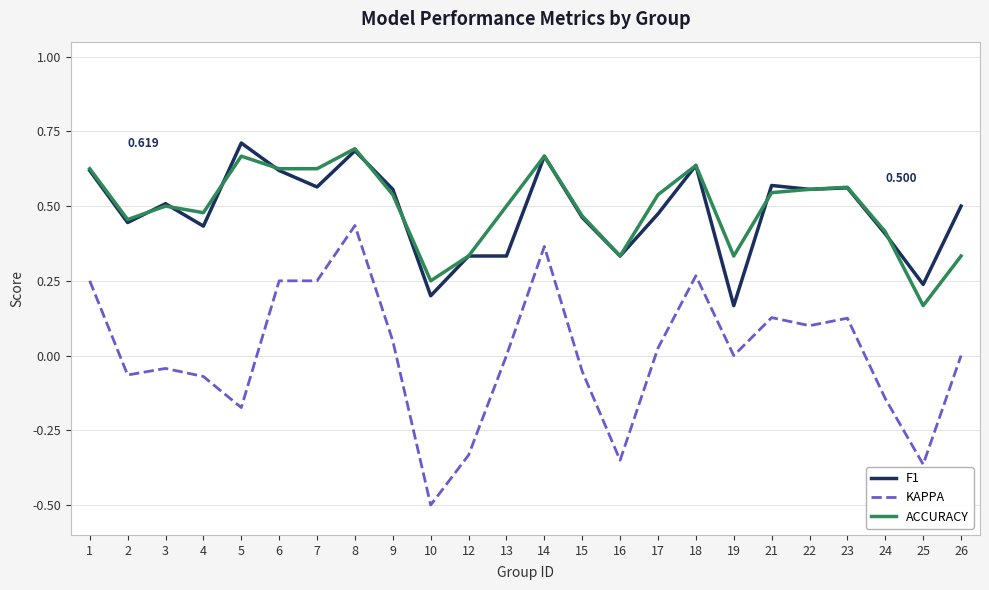

How many categories are shown in the chart?

24